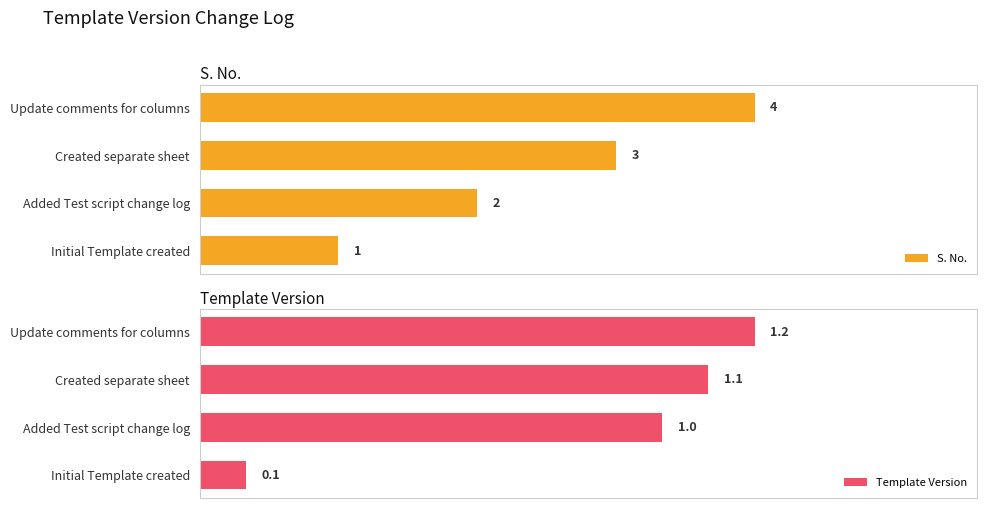

Rank the series by their average value, from lowest to highest.

Template Version, S. No.